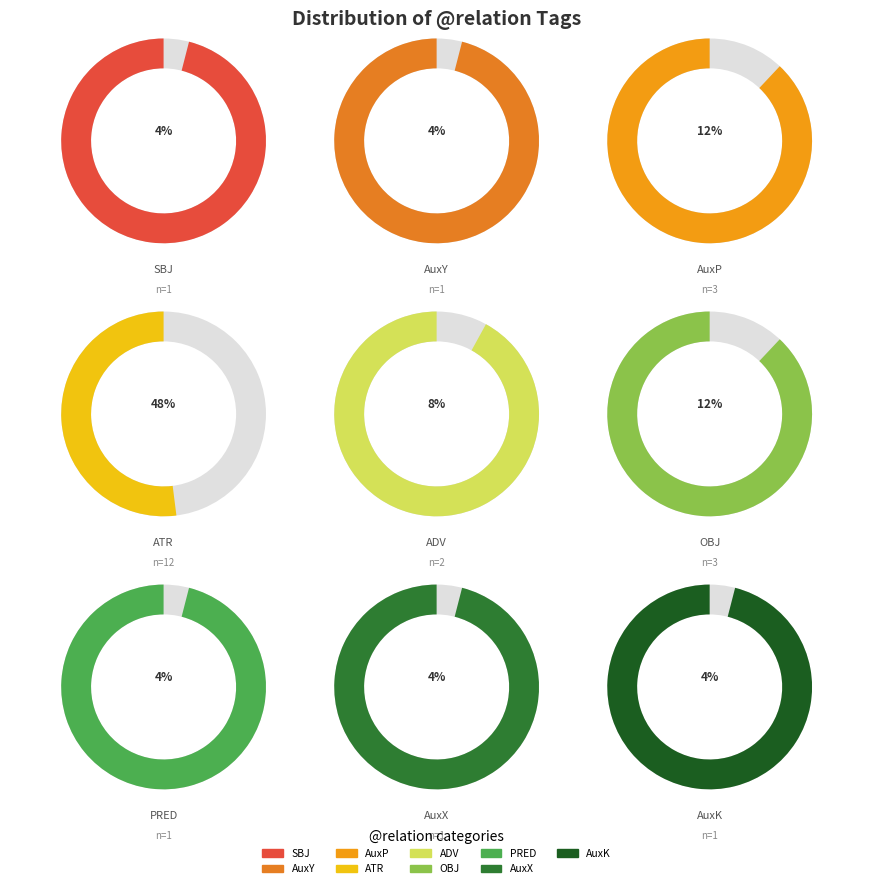

Rank the categories by value from lowest to highest.

SBJ, AuxY, PRED, AuxX, AuxK, ADV, AuxP, OBJ, ATR